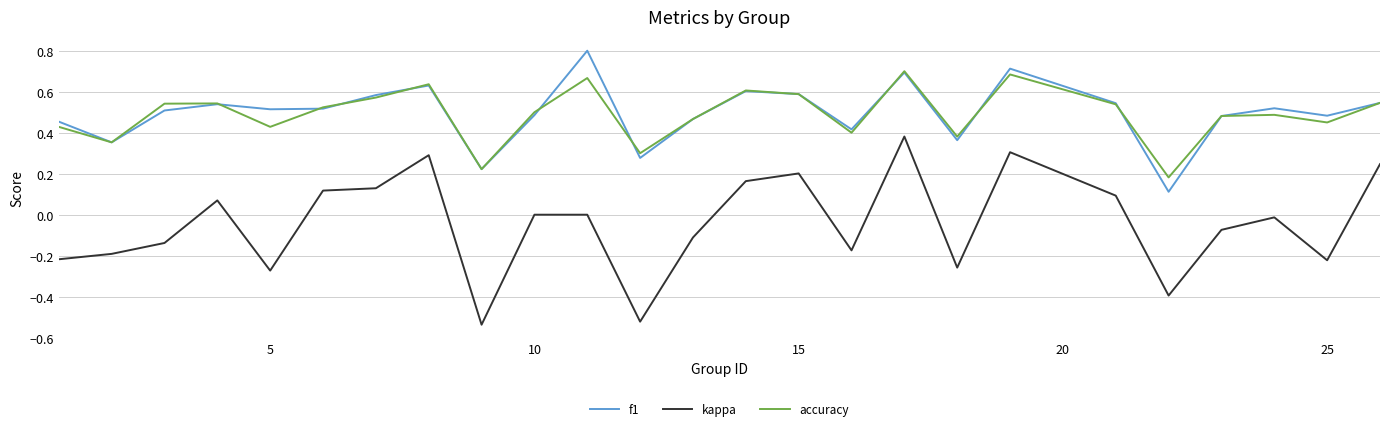

Which series has the widest spread of values?

kappa